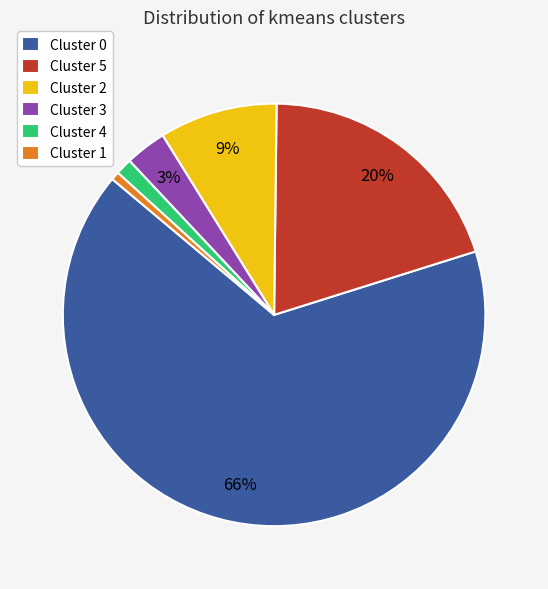

Combined, do Cluster 5 and Cluster 2 account for over 50%?

No